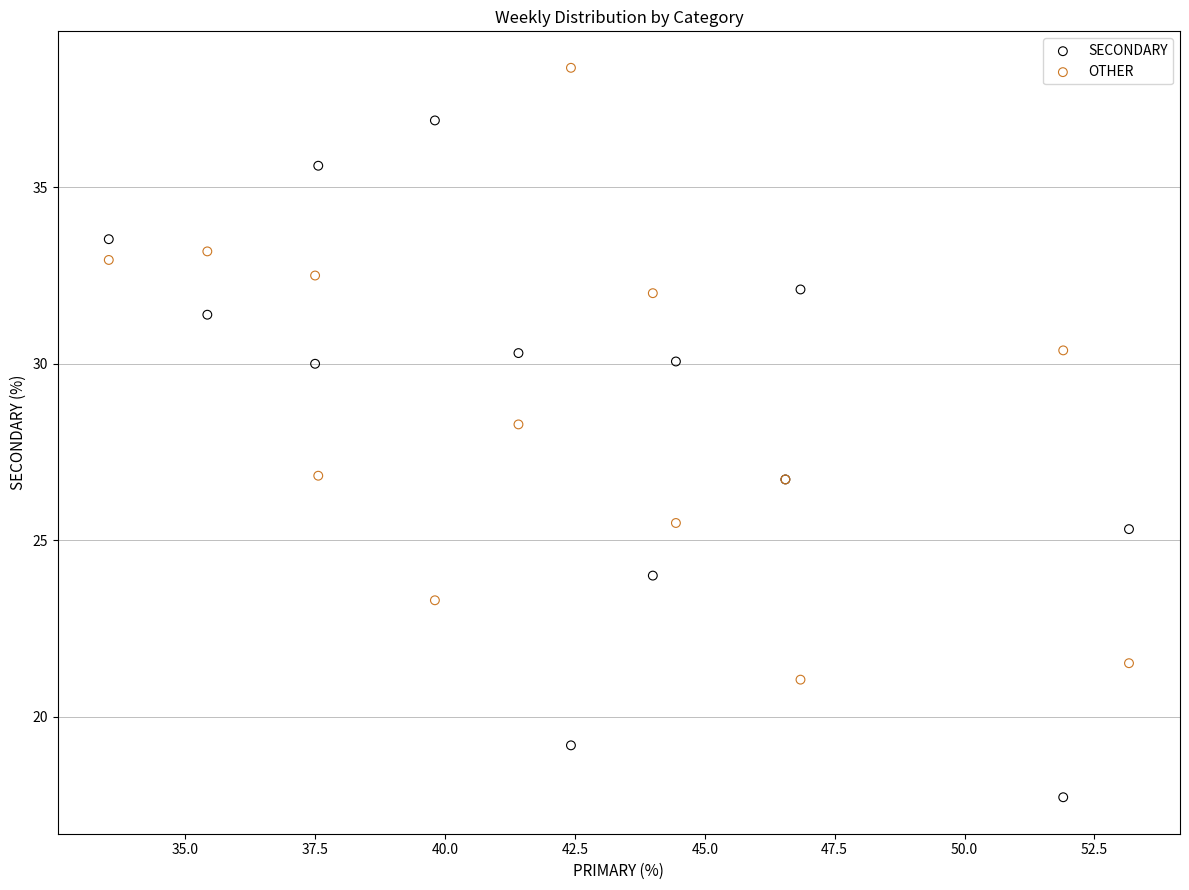

Across all series, what Y value is closest to 28?

28.3